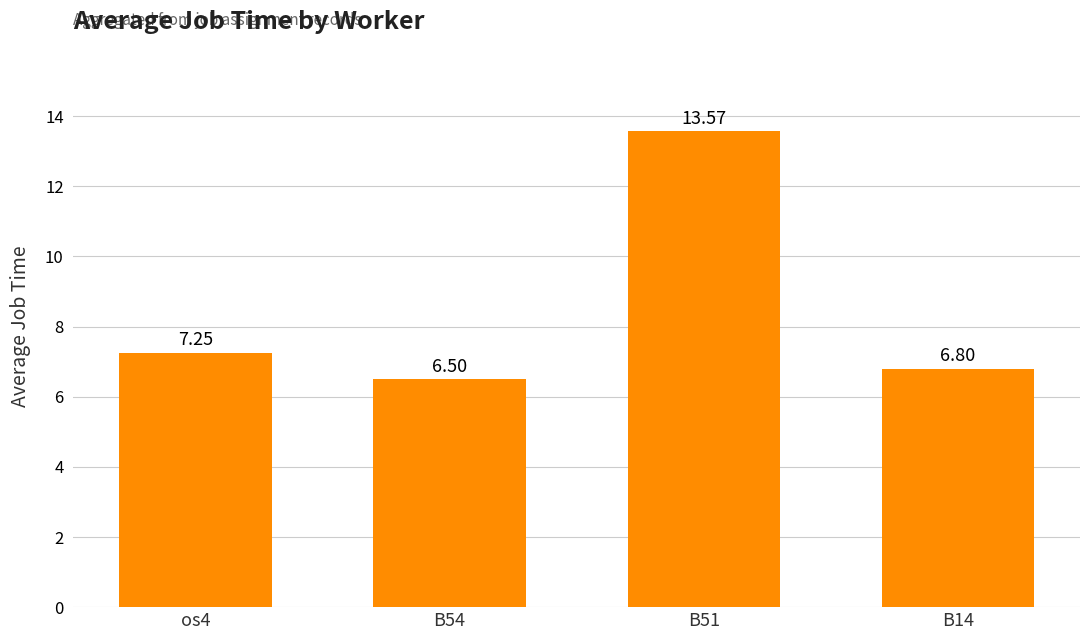

Rank the categories by value from lowest to highest.

B54, B14, os4, B51